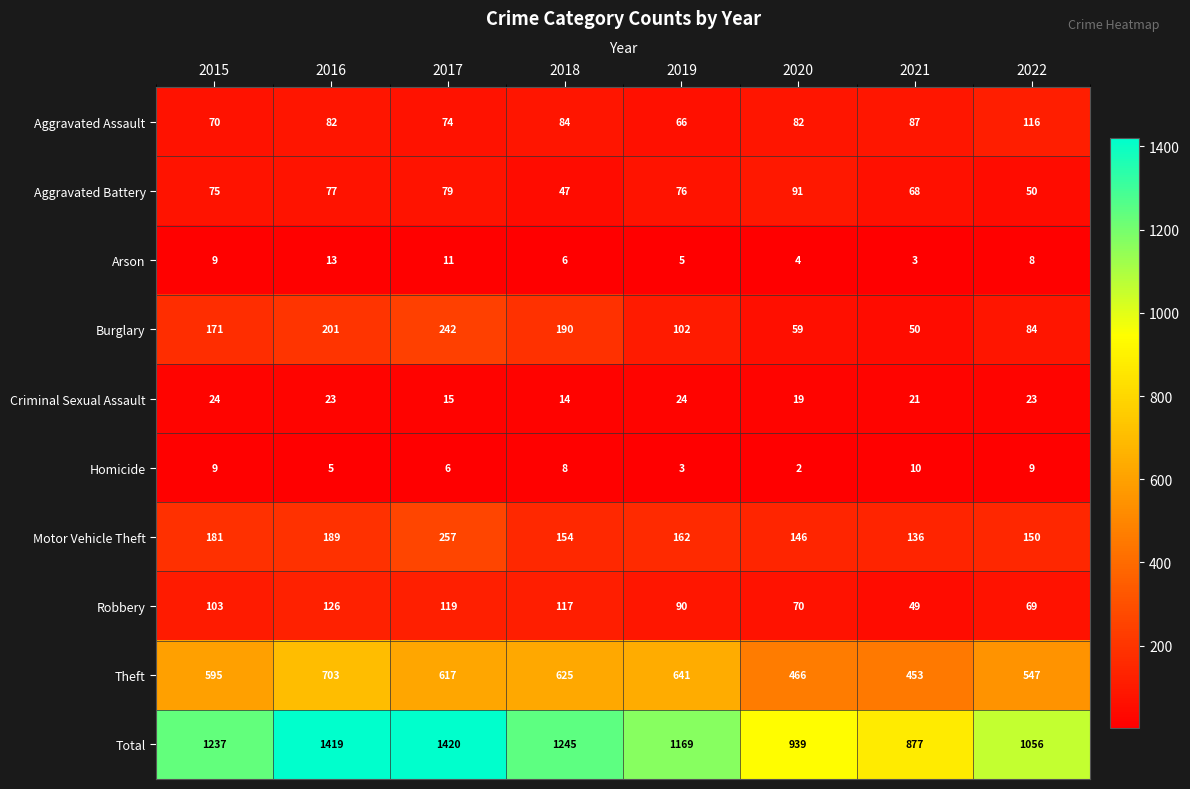

How many distinct data groups are displayed?

10